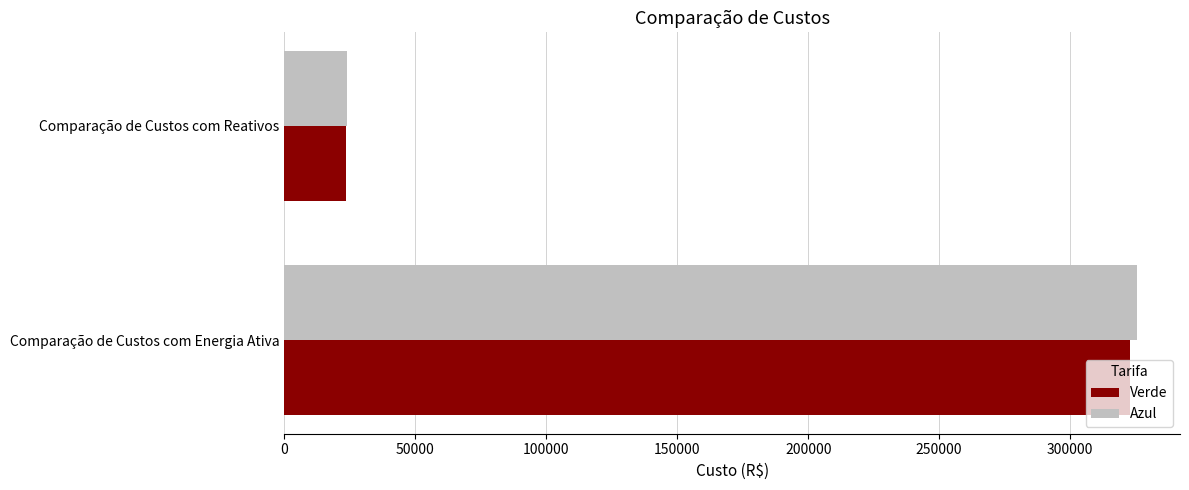

At which label is Verde closest to 173164?

Comparação de Custos com Reativos